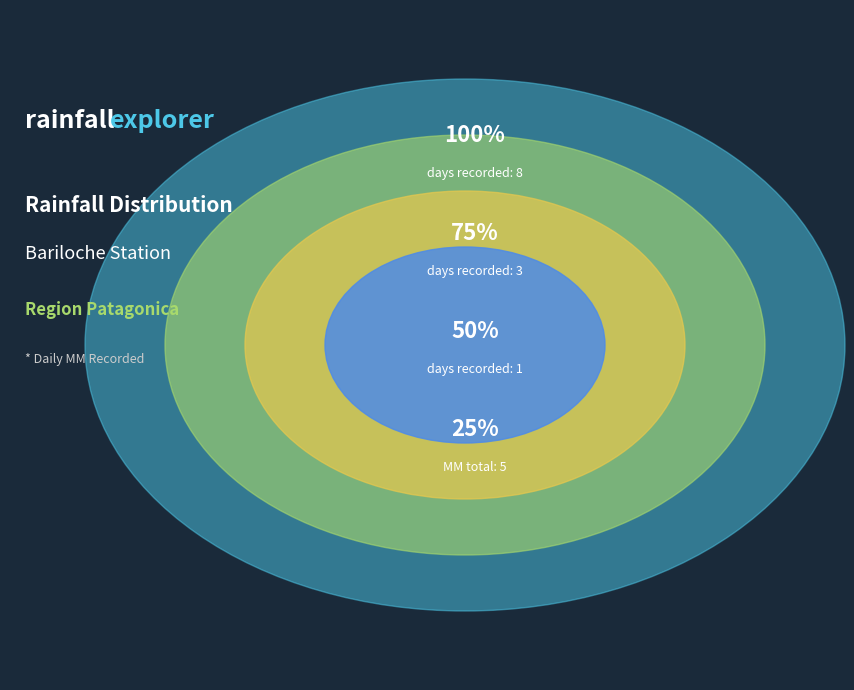

Does any single category account for the majority?

No